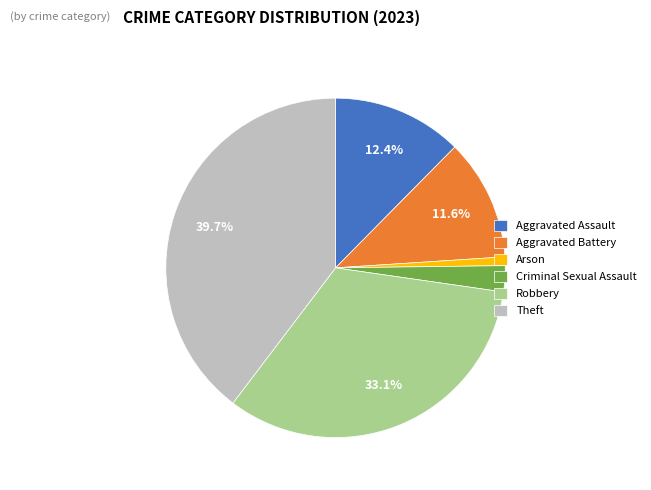

Which slice is the largest?

Theft